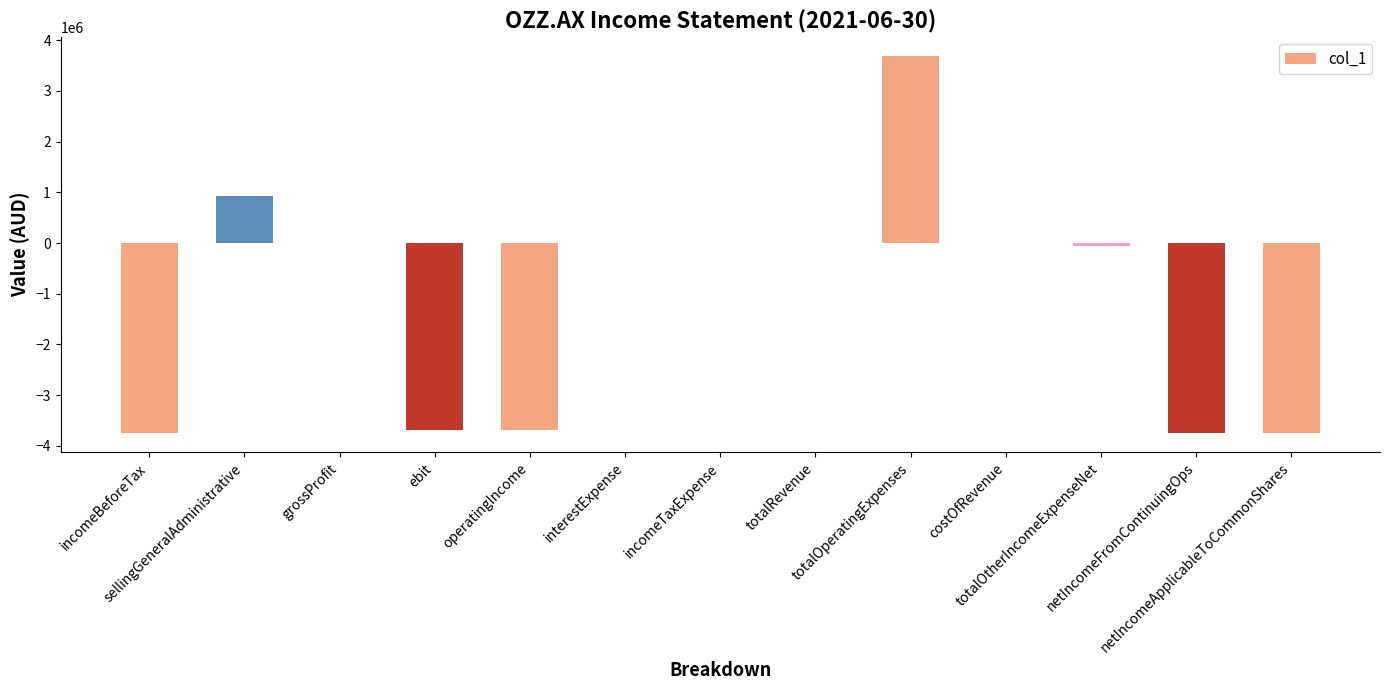

The chart shows a value of 0 at grossProfit. True or false?

True